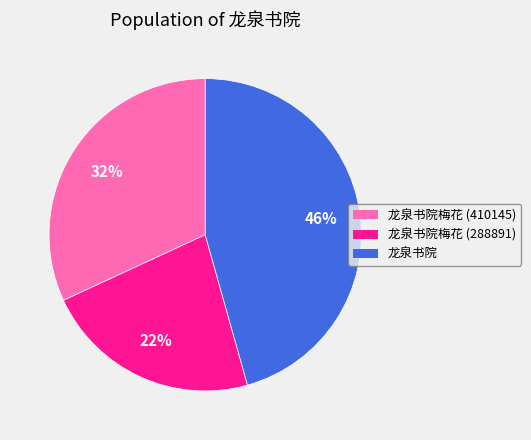

Count the number of slices in the pie.

3